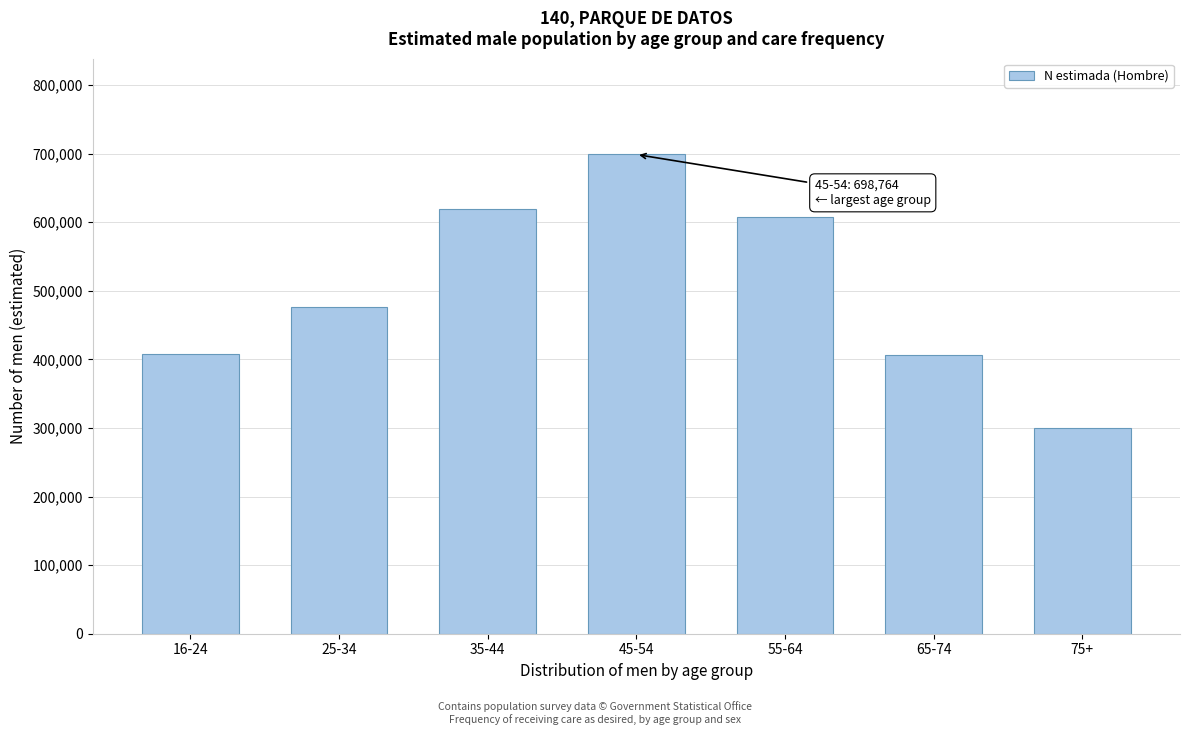

What is the sum of the values at 65-74 and 55-64?

1014708